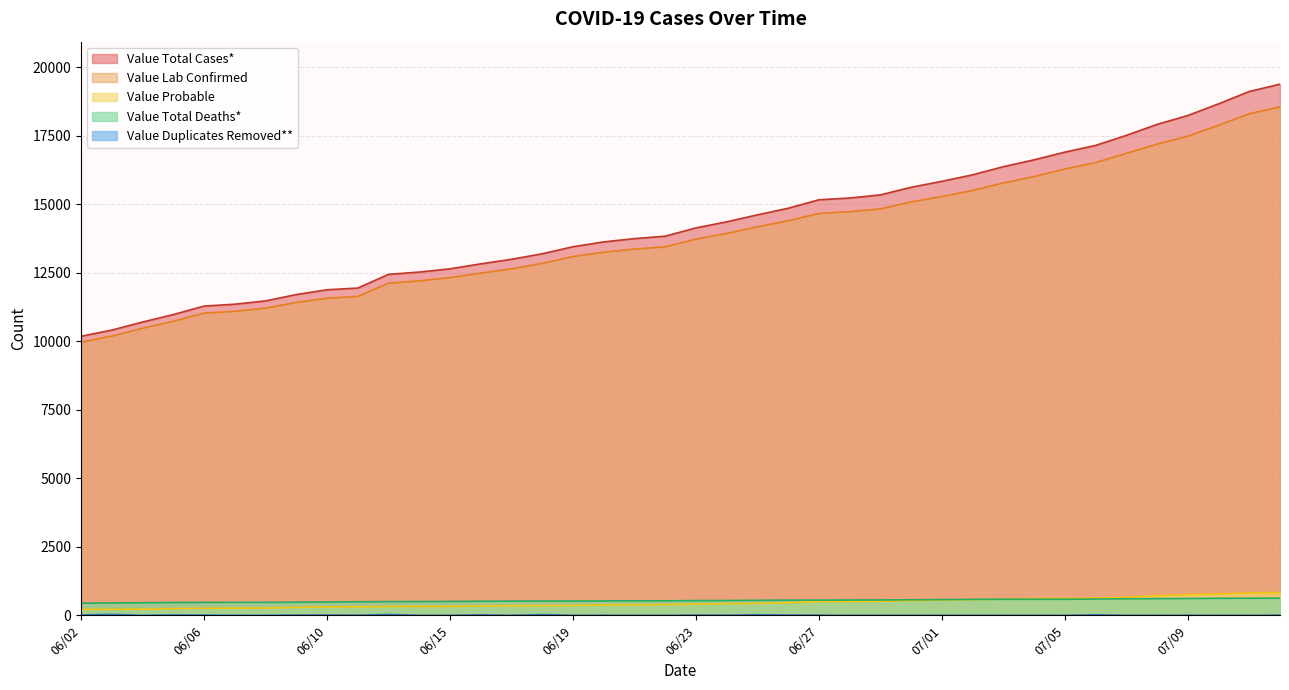

True or false: Value Lab Confirmed and Value Probable intersect in this chart.

False